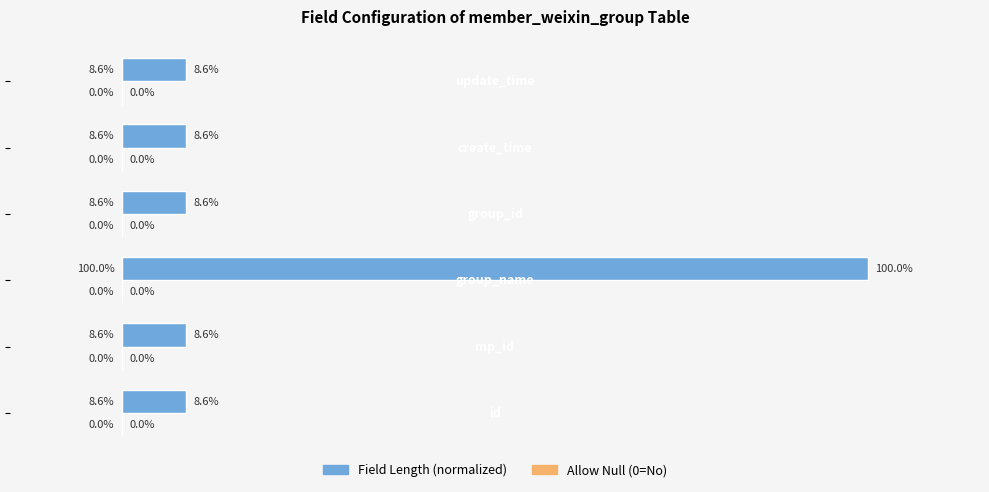

Does the chart contain any negative values?

No